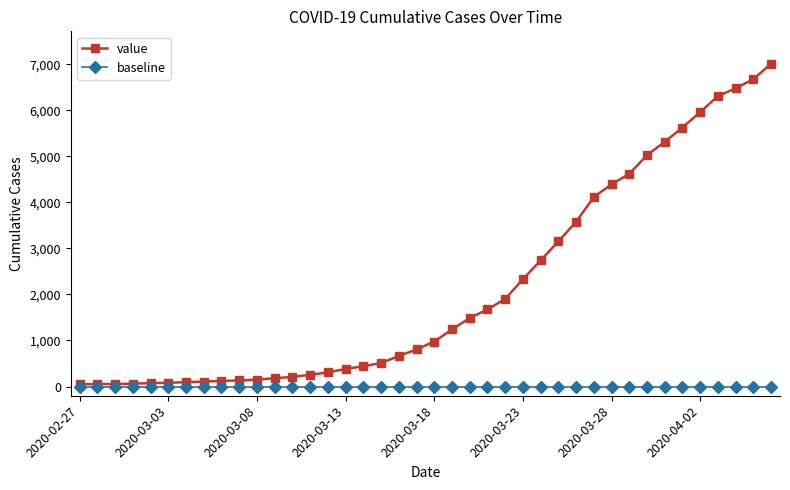

At how many categories does at least one series exceed 4496?

9